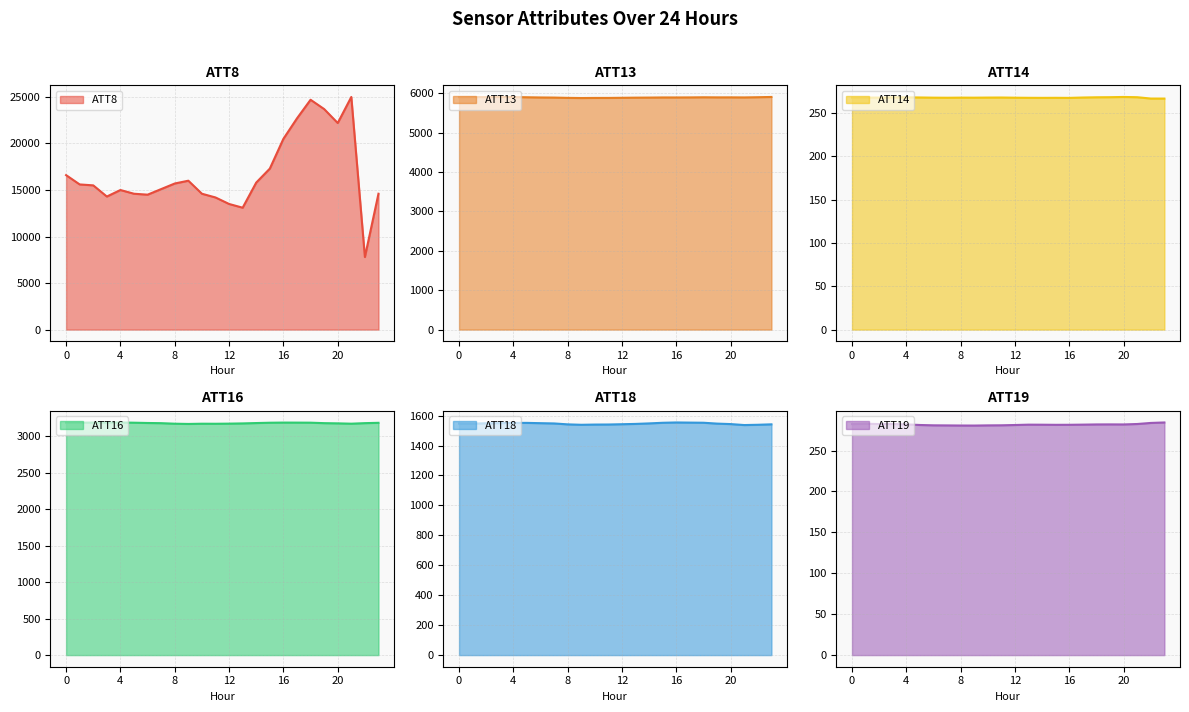

True or false: ATT14 and ATT18 cross at least once.

False